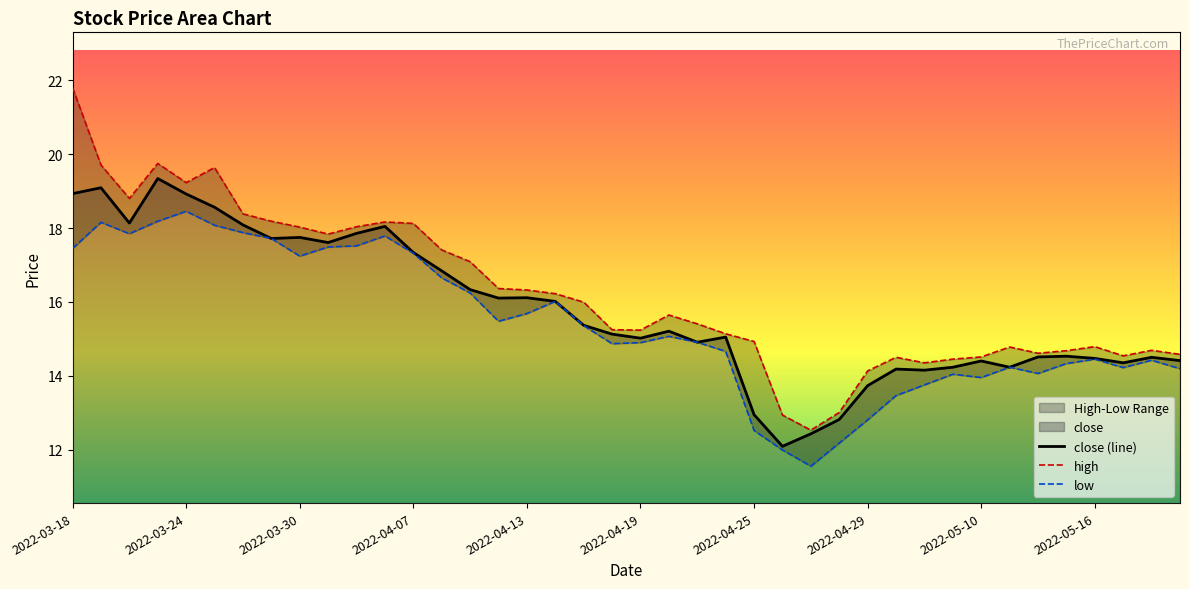

What position from the right is 23?

17